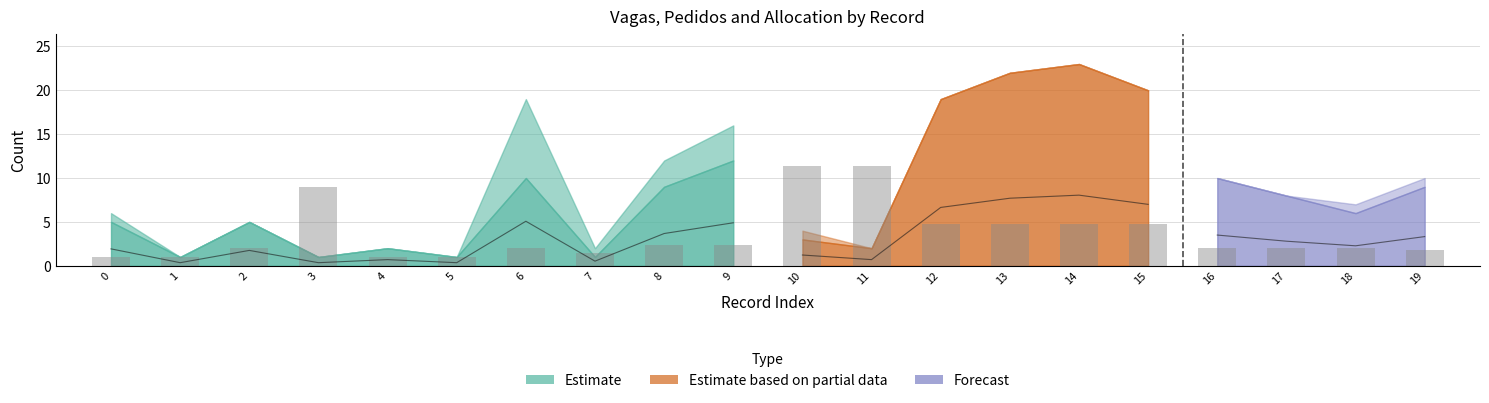

What is the change in value from 7 to 9?

+1.0